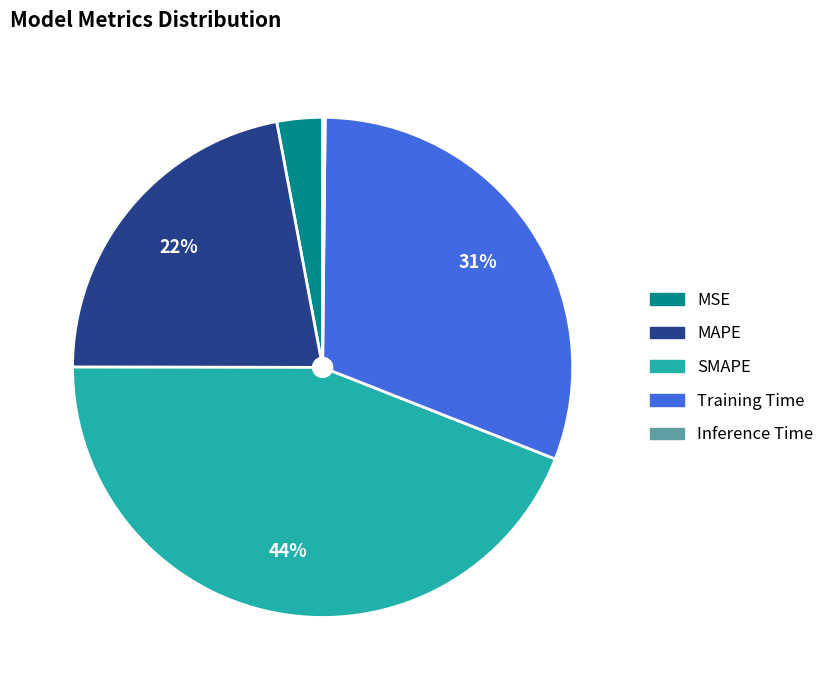

To the nearest percent, what is the average slice percentage?

20%